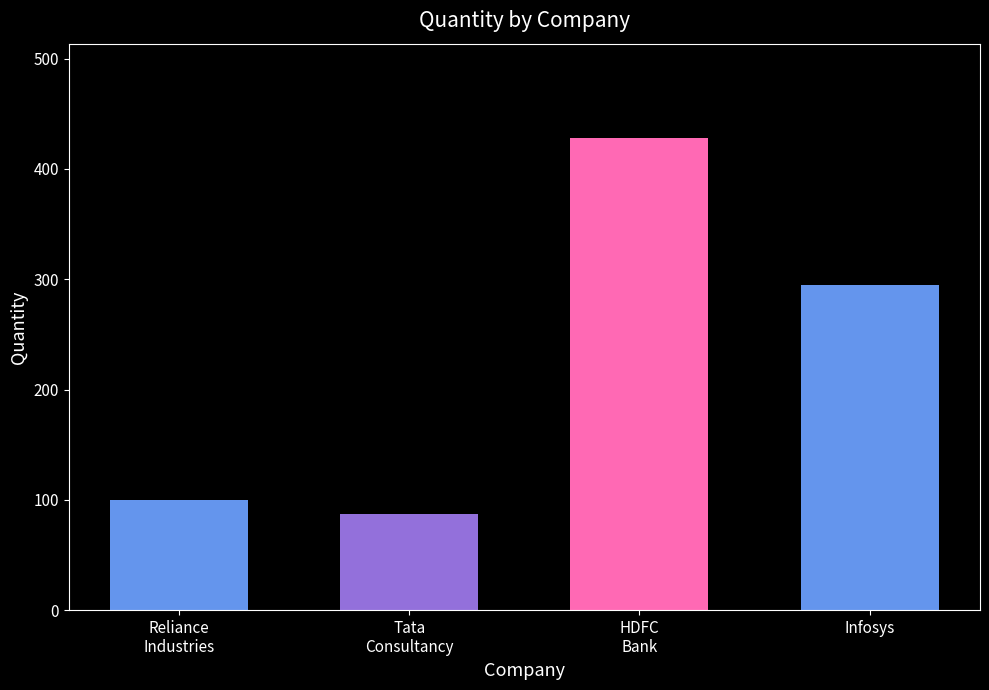

The value at Tata
Consultancy is 21. True or false?

False